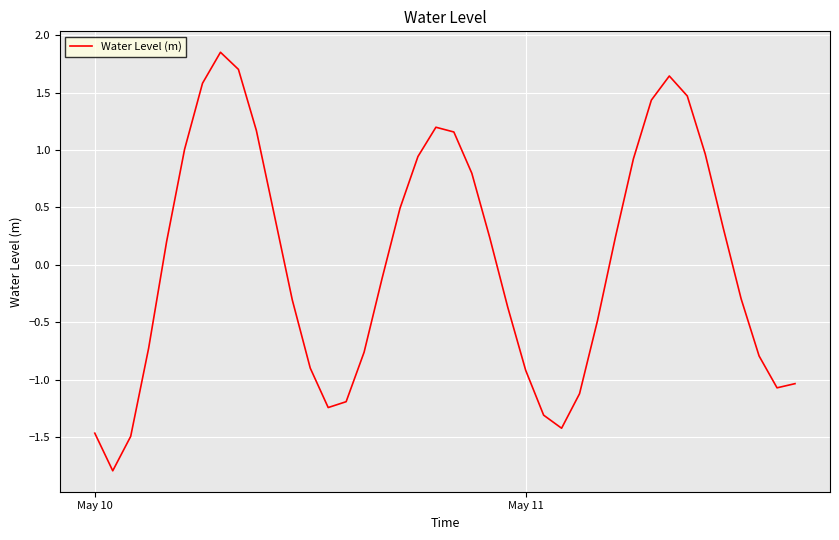

What is the smallest value displayed?

-1.8